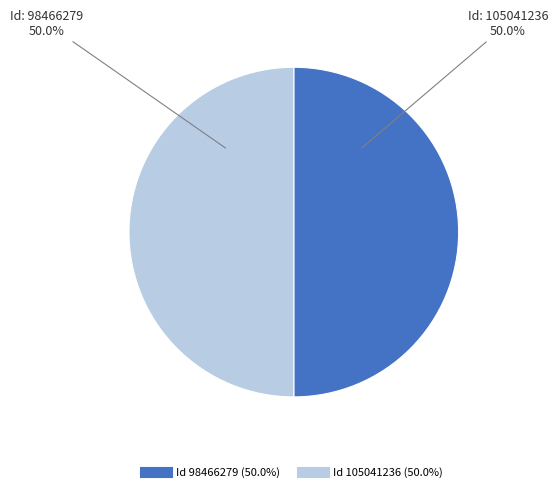

Rank the categories by value from lowest to highest.

98466279, 105041236